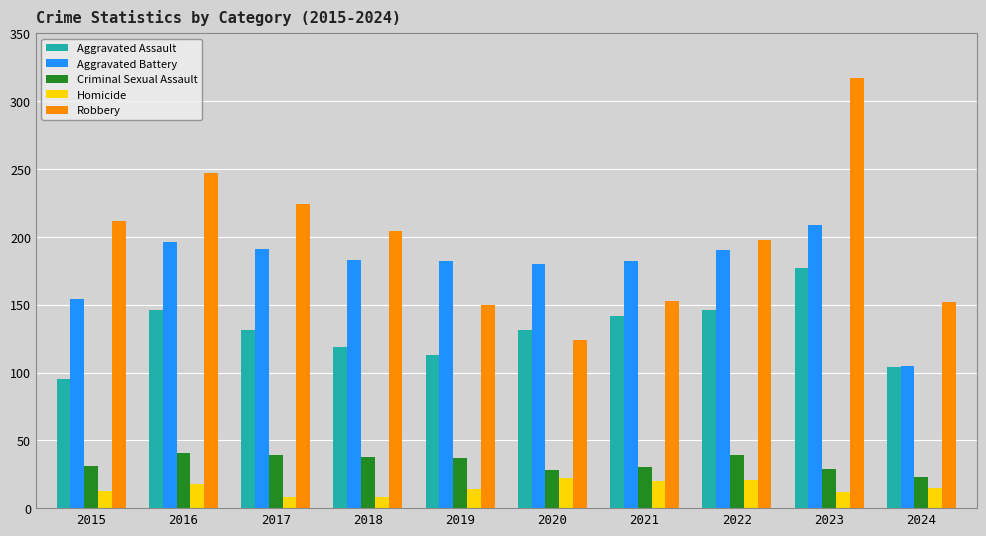

What is the difference between the highest and lowest values at 2023?

305